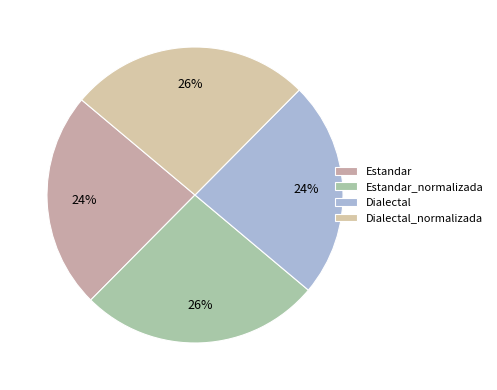

Count the number of slices in the pie.

4